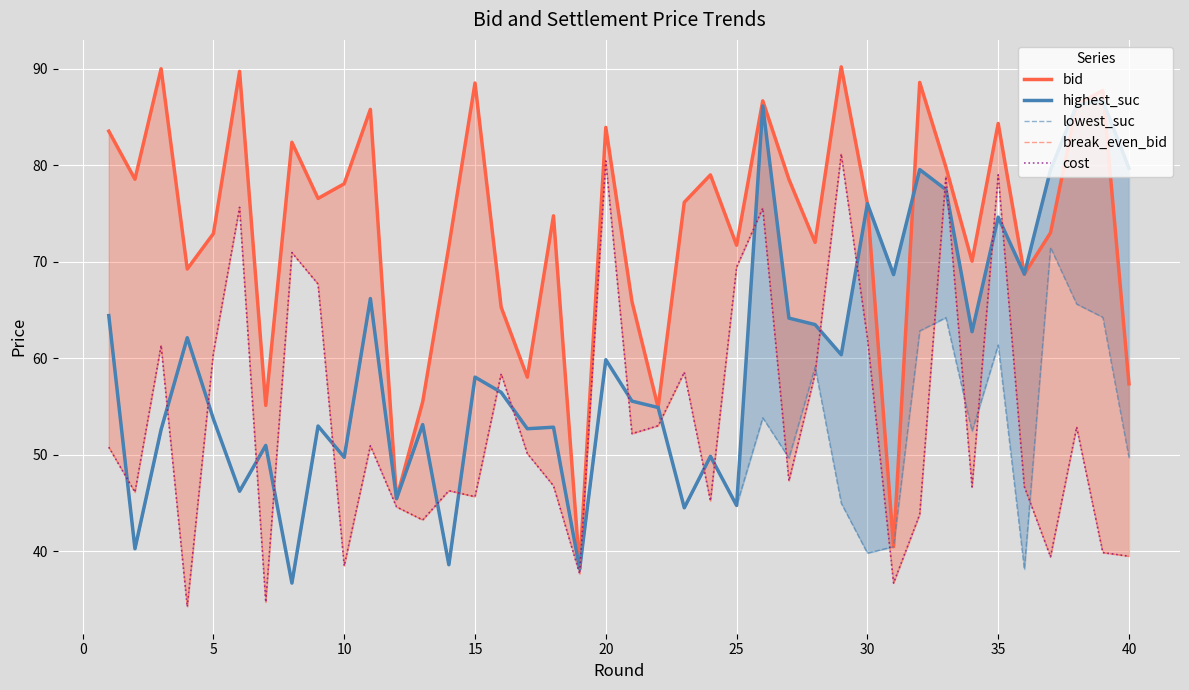

What is the maximum value shown in the chart?

90.2